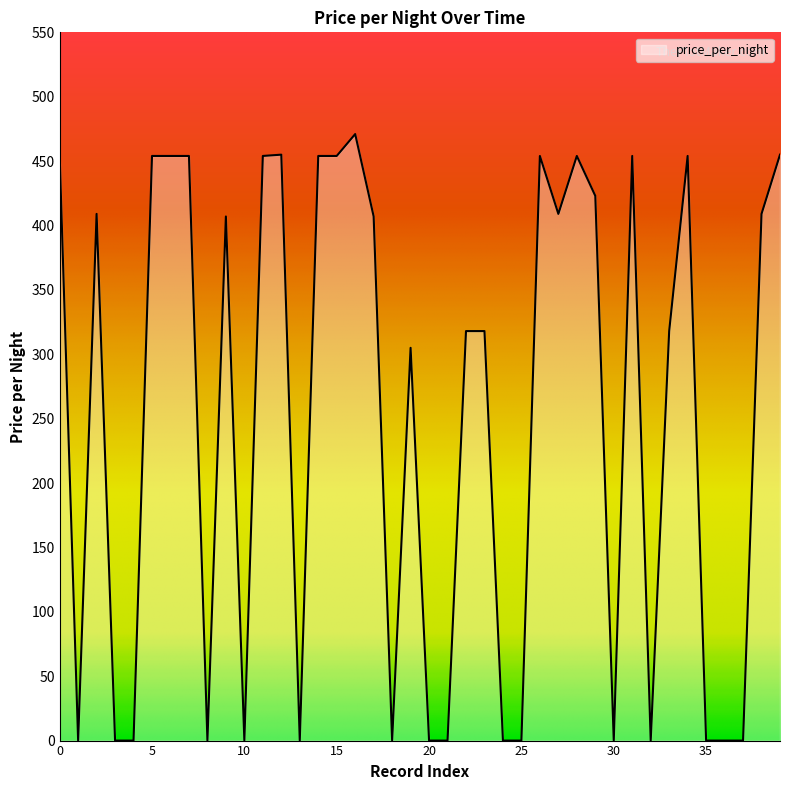

What is the maximum value shown in the chart?

471